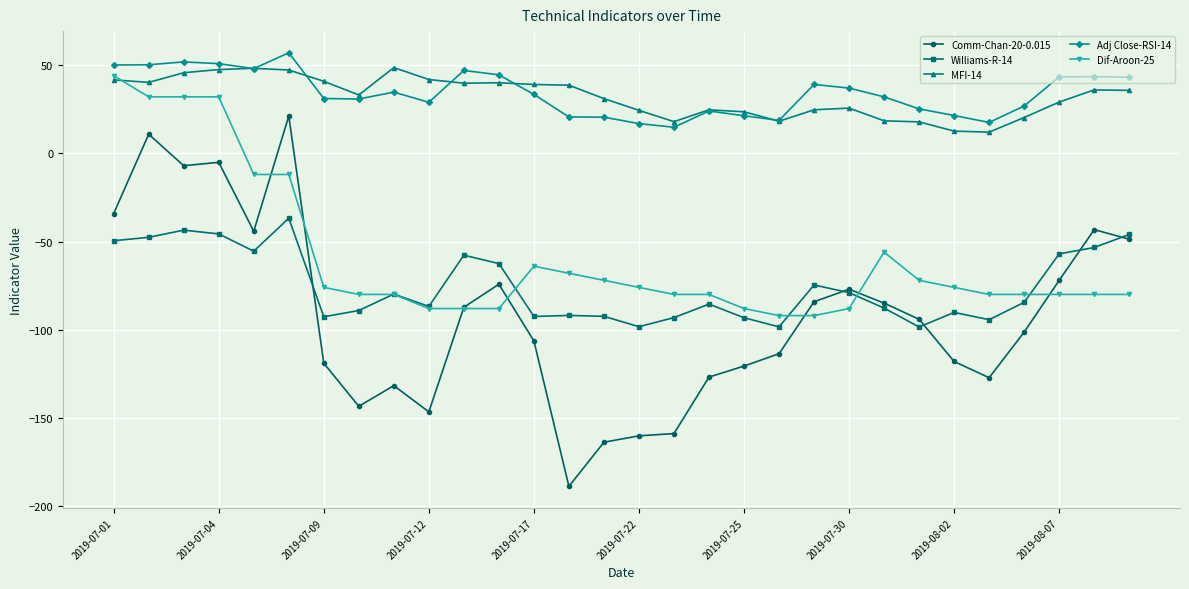

True or false: Comm-Chan-20-0.015 has more than 1 points higher than both neighbors.

True